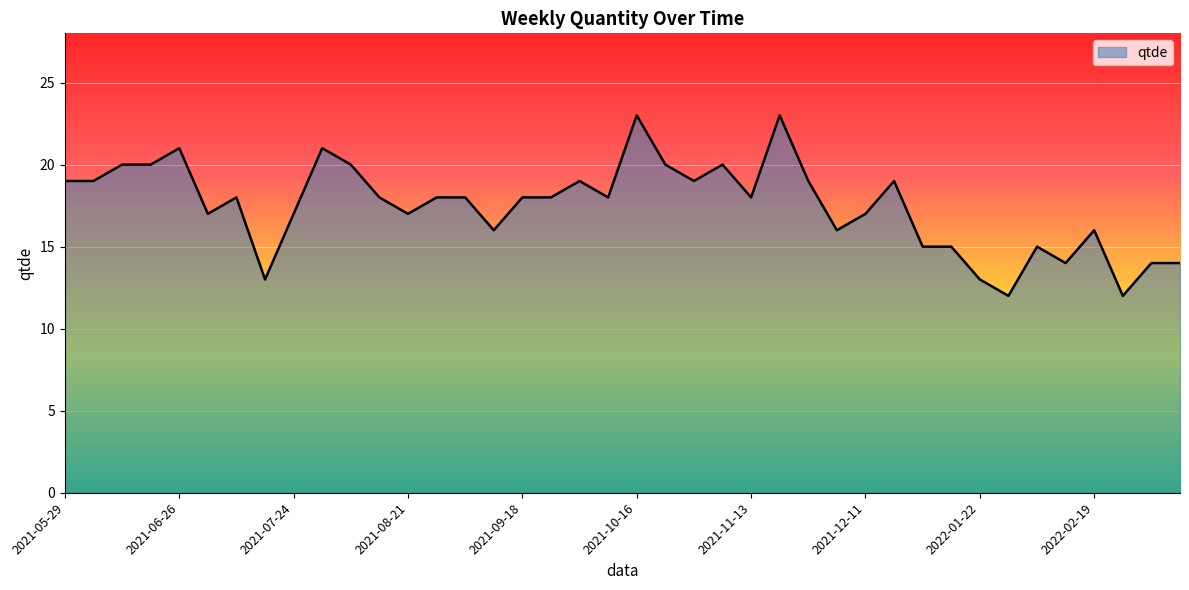

How many lines are shown in the chart?

1